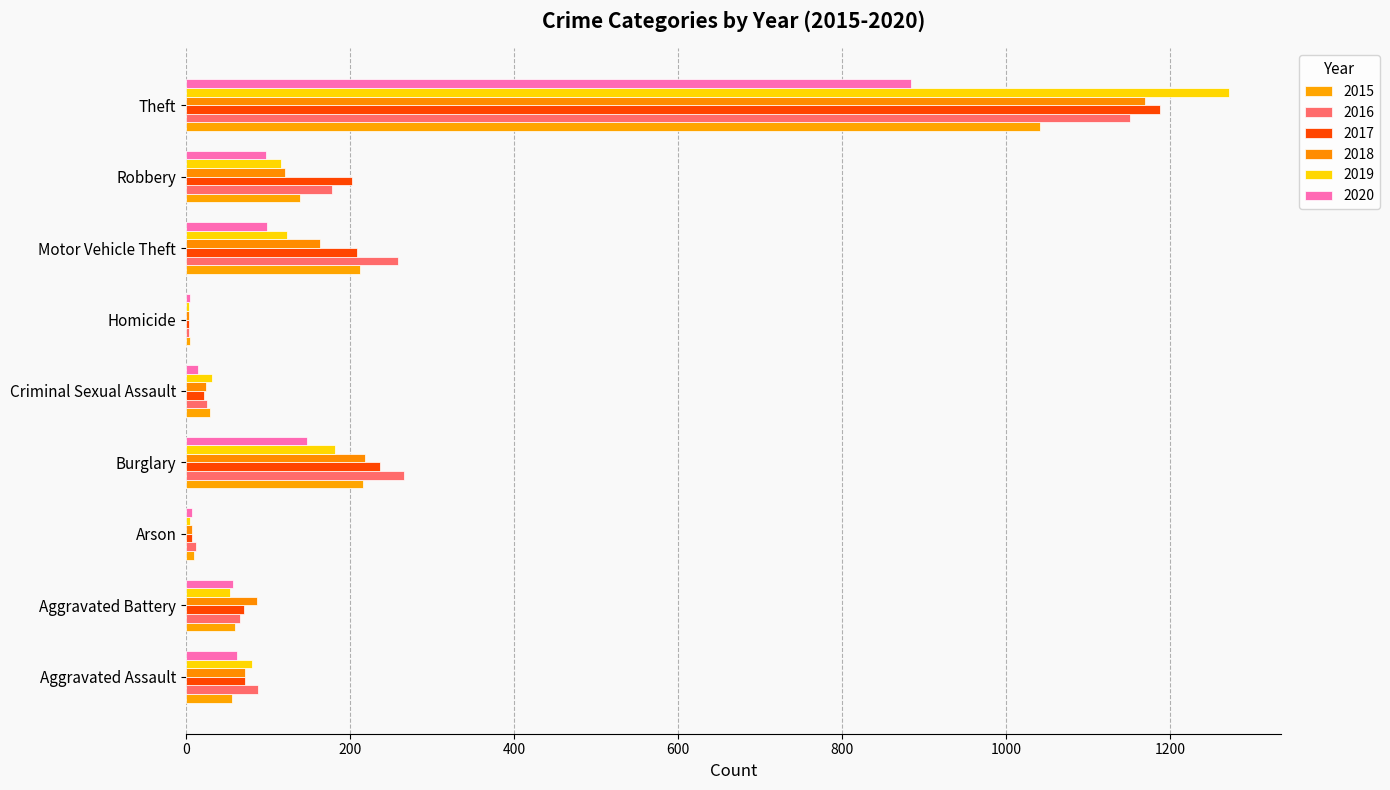

What is the label of the 2nd bar from the right?

Robbery